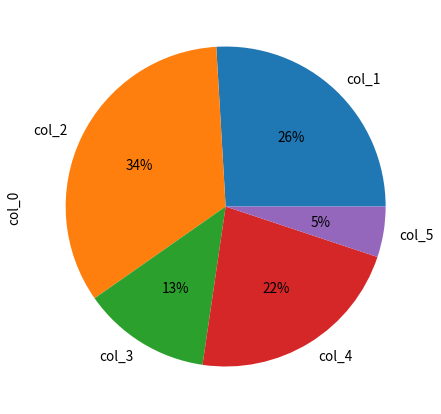

What is the largest slice in the pie chart?

col_2